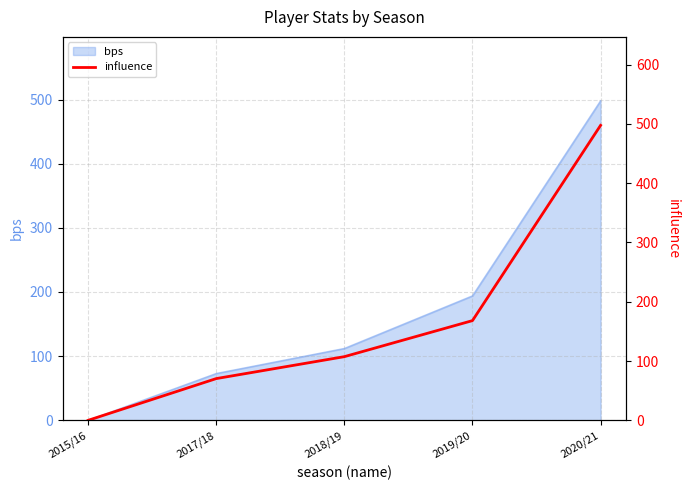

At which category does the chart reach its peak across all series?

2020/21